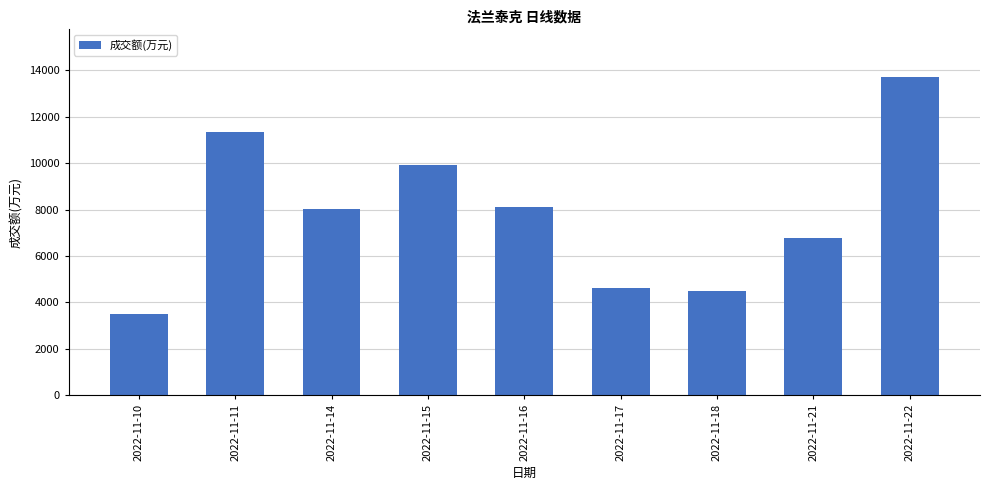

Reading left to right, extract all data points from this chart.

3478	11338	8021	9928	8098	4601	4486	6788	13713